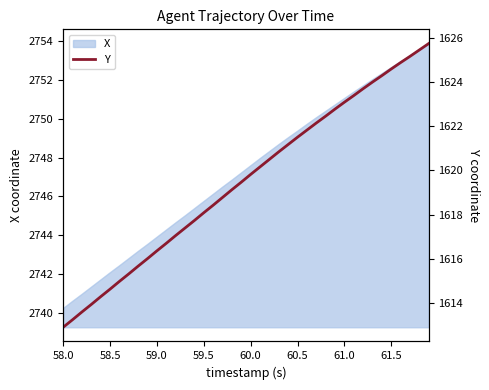

What is the minimum value shown in the chart?

1612.9